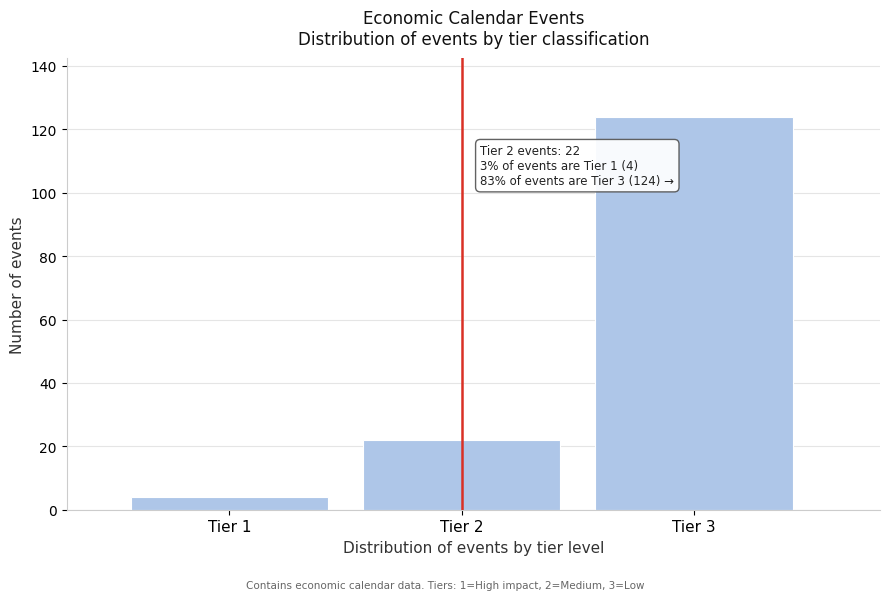

Reading left to right, transcribe all the data shown in this chart.

Tier 1=4	Tier 2=22	Tier 3=124